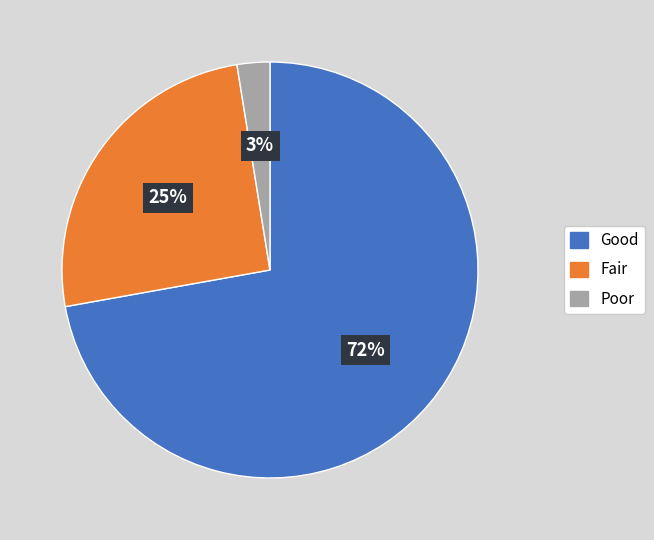

The Fair slice represents 15% of the pie. True or false?

False